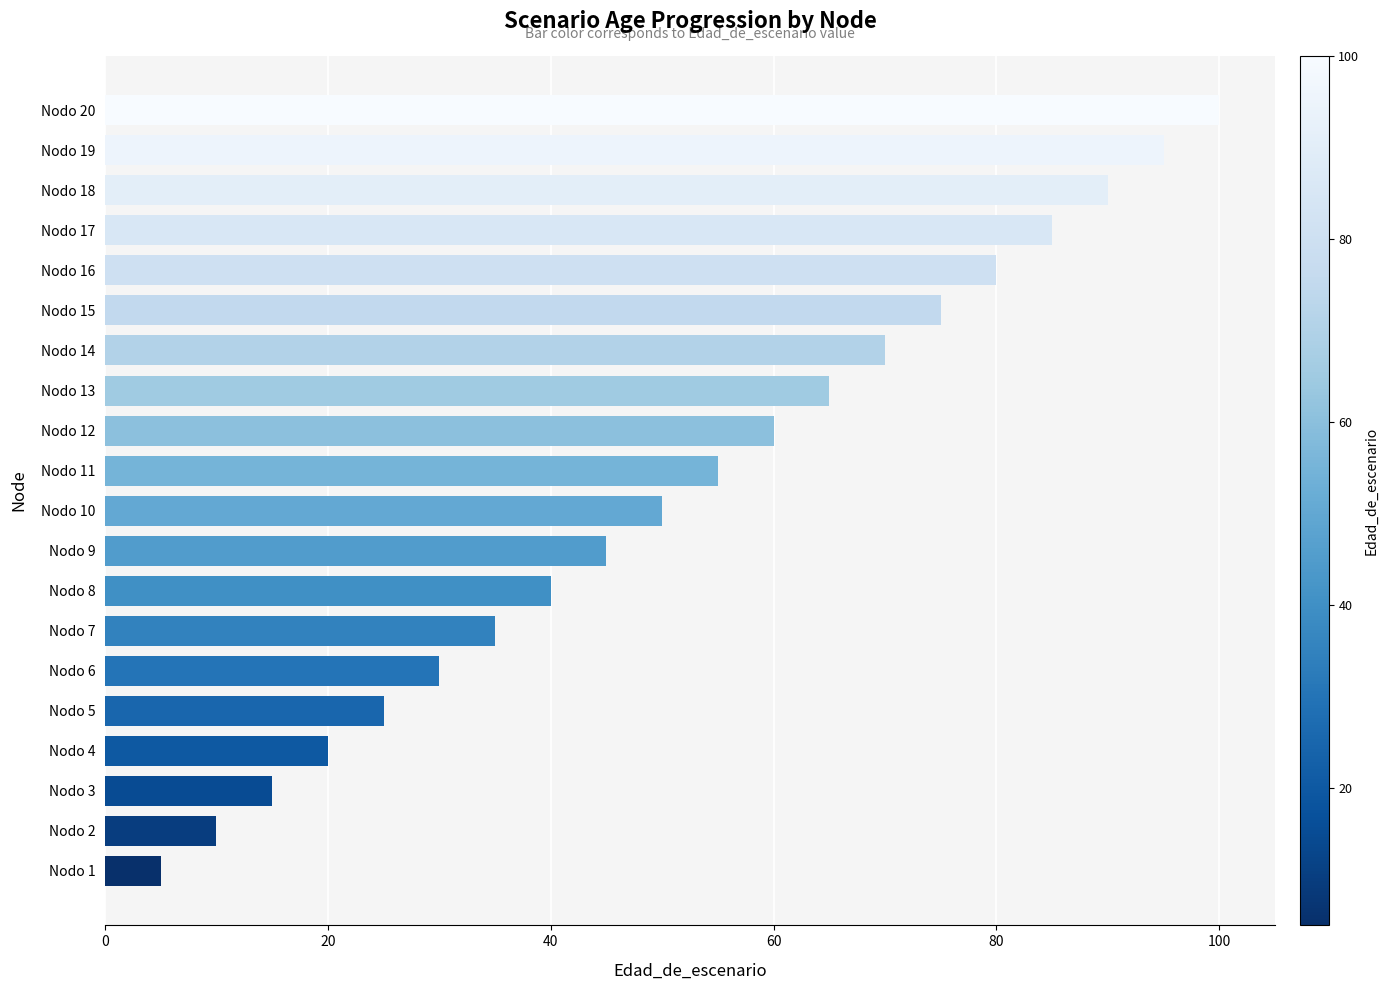

Reading top to bottom, list all the values displayed in this chart.

100	95	90	85	80	75	70	65	60	55	50	45	40	35	30	25	20	15	10	5